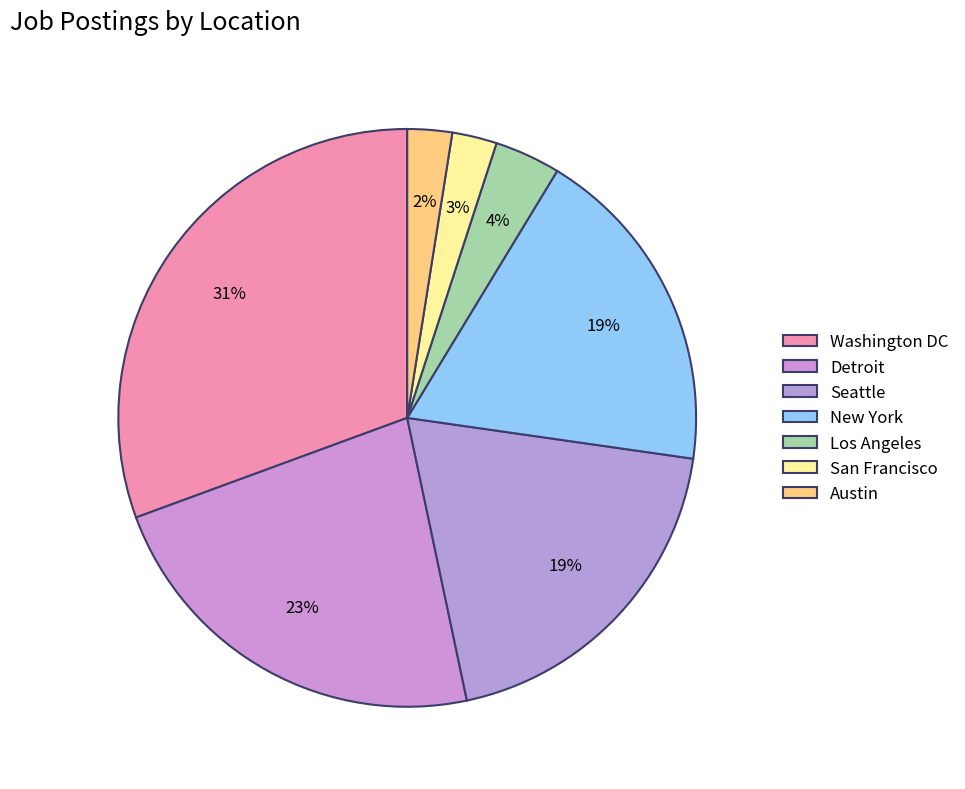

Does Seattle account for over 50% of the chart?

No